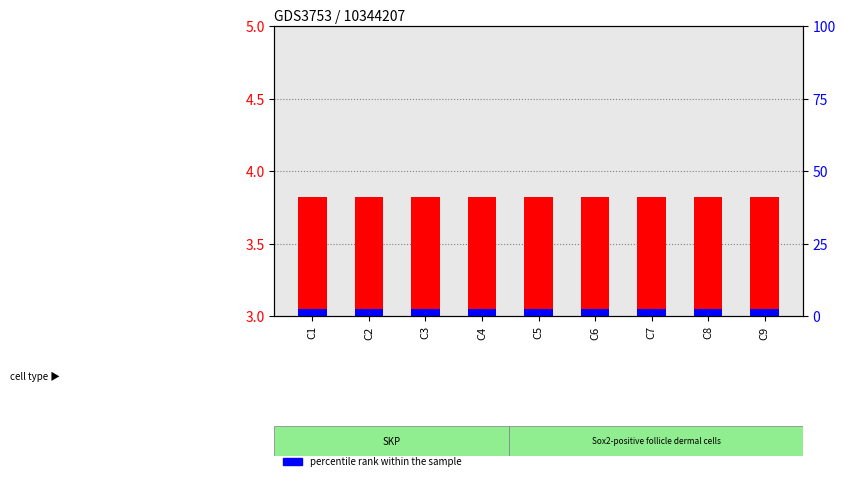

The value of percentile rank within the sample at C3 is 0.1. True or false?

True